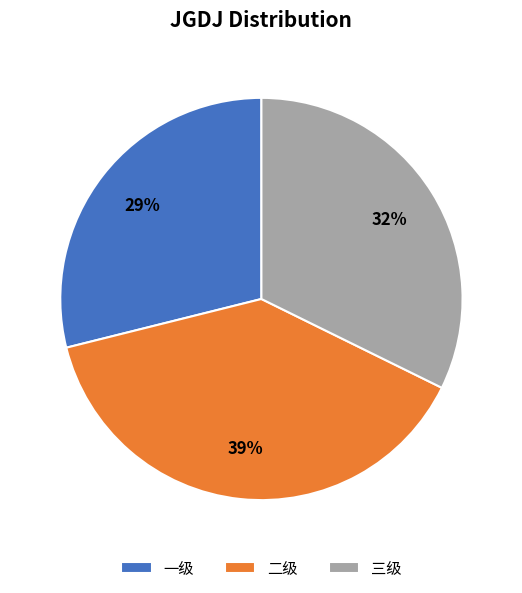

How many slices are in this pie chart?

3